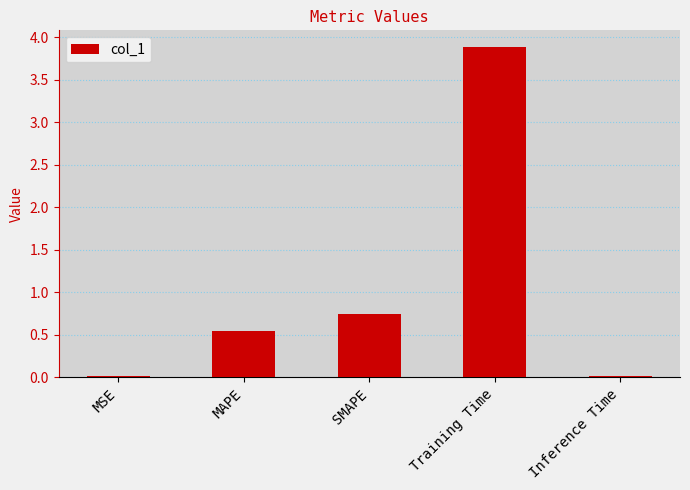

At which label is the value closest to 1?

SMAPE